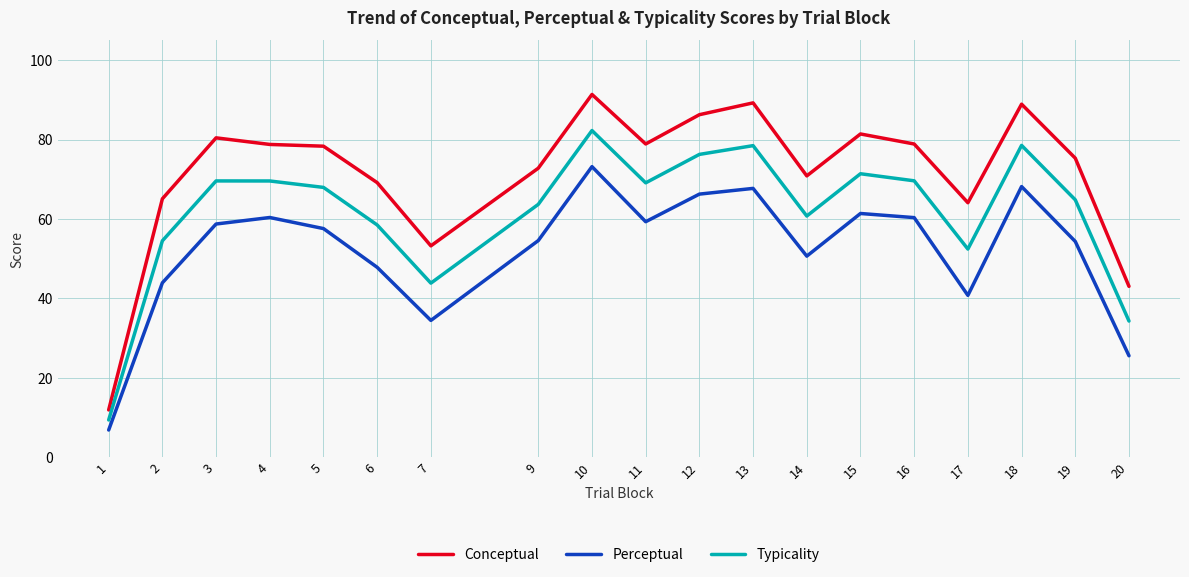

Which series has the widest spread of values?

Conceptual